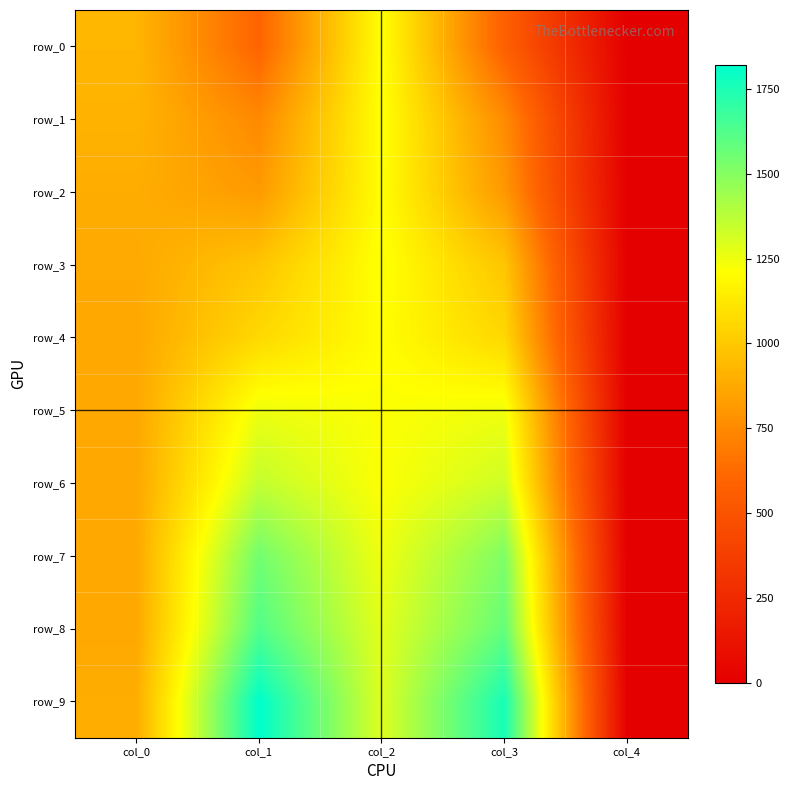

Reading left to right, list all the values displayed in this chart.

row_0: 924.7	595.9	1217.5	575.3	0.0
row_1: 914.4	747.4	1220.0	755.1	0.0
row_2: 888.7	816.8	1212.3	806.5	0.0
row_3: 875.9	983.7	1225.2	983.7	0.0
row_4: 868.1	1063.4	1209.8	1058.2	0.0
row_5: 868.1	1253.4	1220.0	1245.7	0.0
row_6: 868.1	1356.2	1217.5	1330.5	0.0
row_7: 873.3	1546.2	1248.3	1515.4	0.0
row_8: 869.5	1622.4	1280.9	1577.4	0.0
row_9: 890.4	1819.9	1293.5	1760.1	0.0